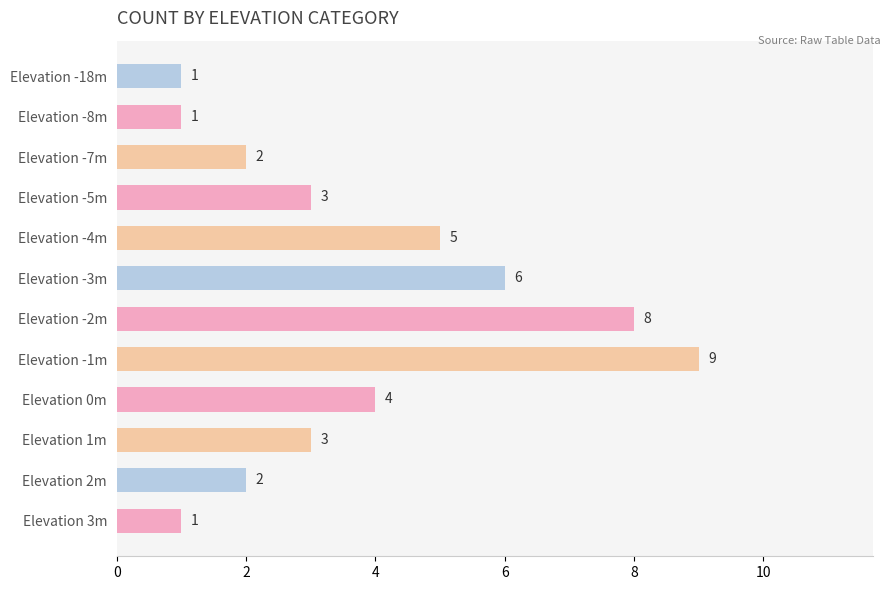

How many series are shown in this chart?

1